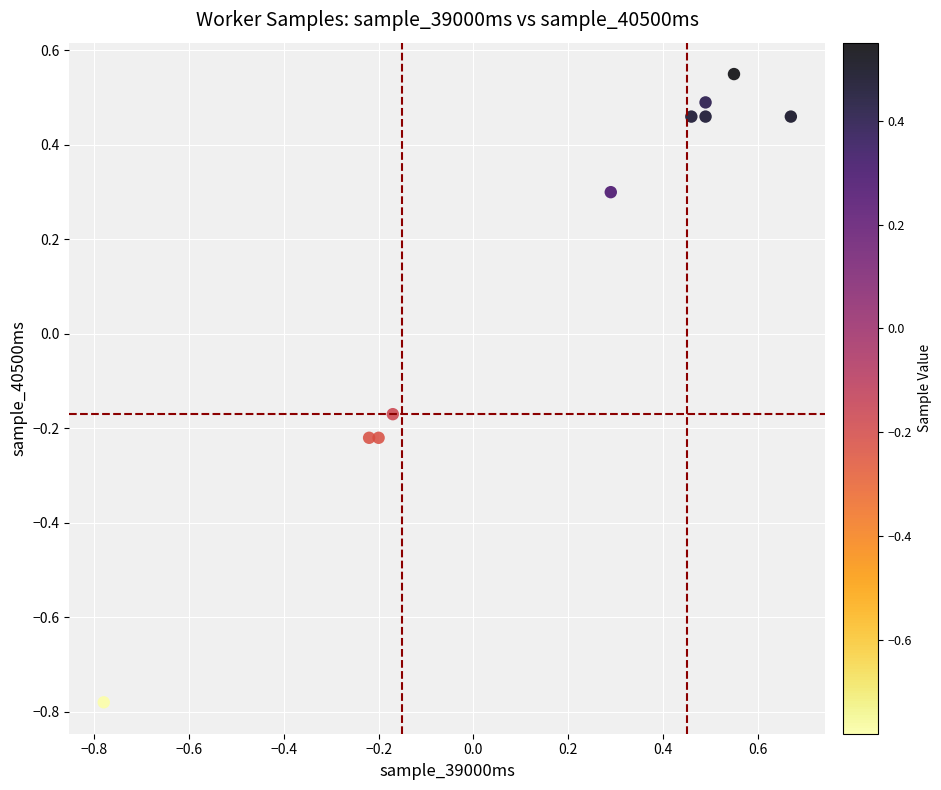

What is the range of X values (max minus min)?

1.5